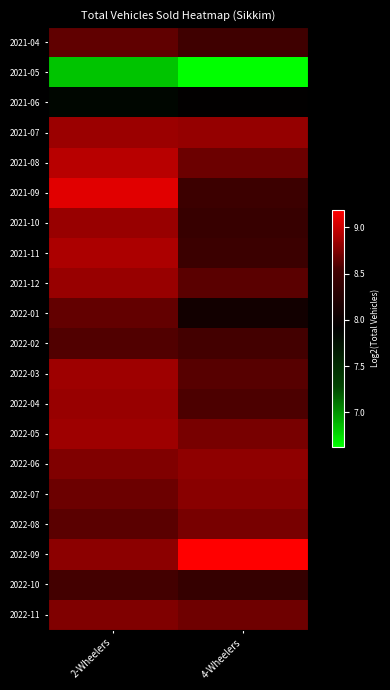

At 4-Wheelers, list the series in order from largest to smallest.

2022-09, 2021-07, 2022-06, 2022-07, 2022-05, 2022-08, 2022-11, 2021-08, 2021-12, 2022-03, 2022-04, 2022-02, 2021-04, 2021-09, 2021-11, 2021-10, 2022-10, 2022-01, 2021-06, 2021-05